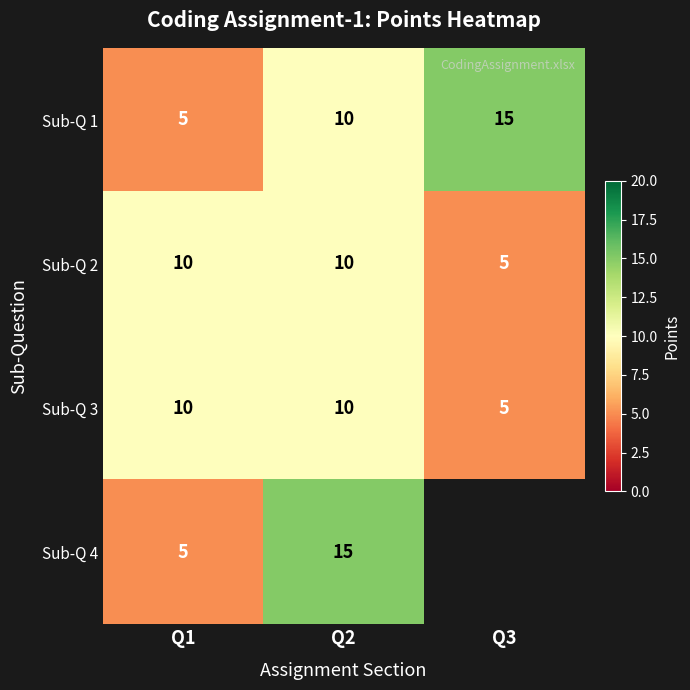

Is it true that Sub-Q 4 equals 8 at Q1?

False